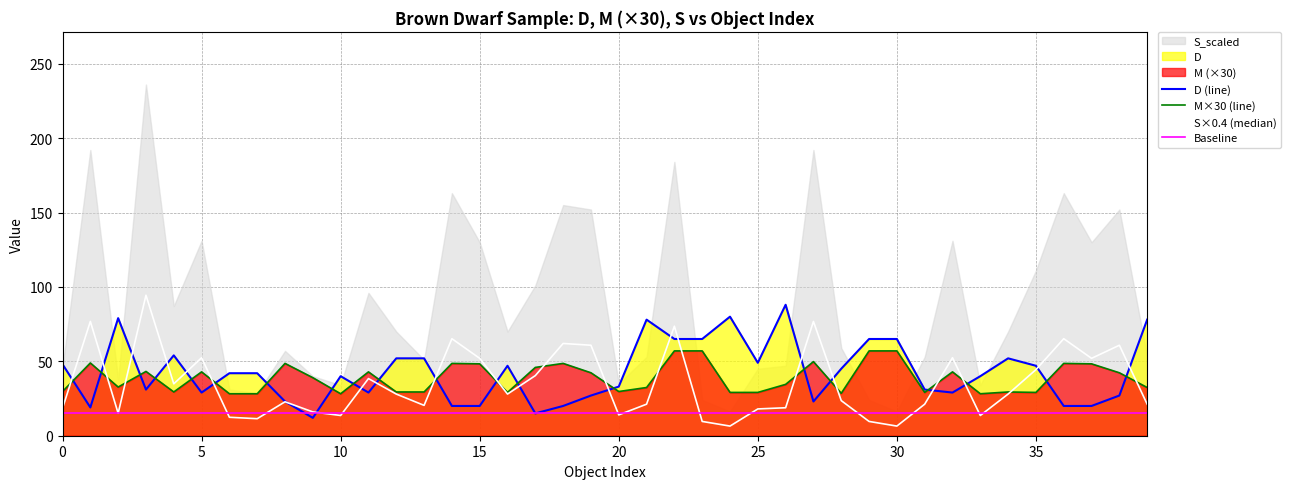

Does the chart display data point markers on the line(s)?

No